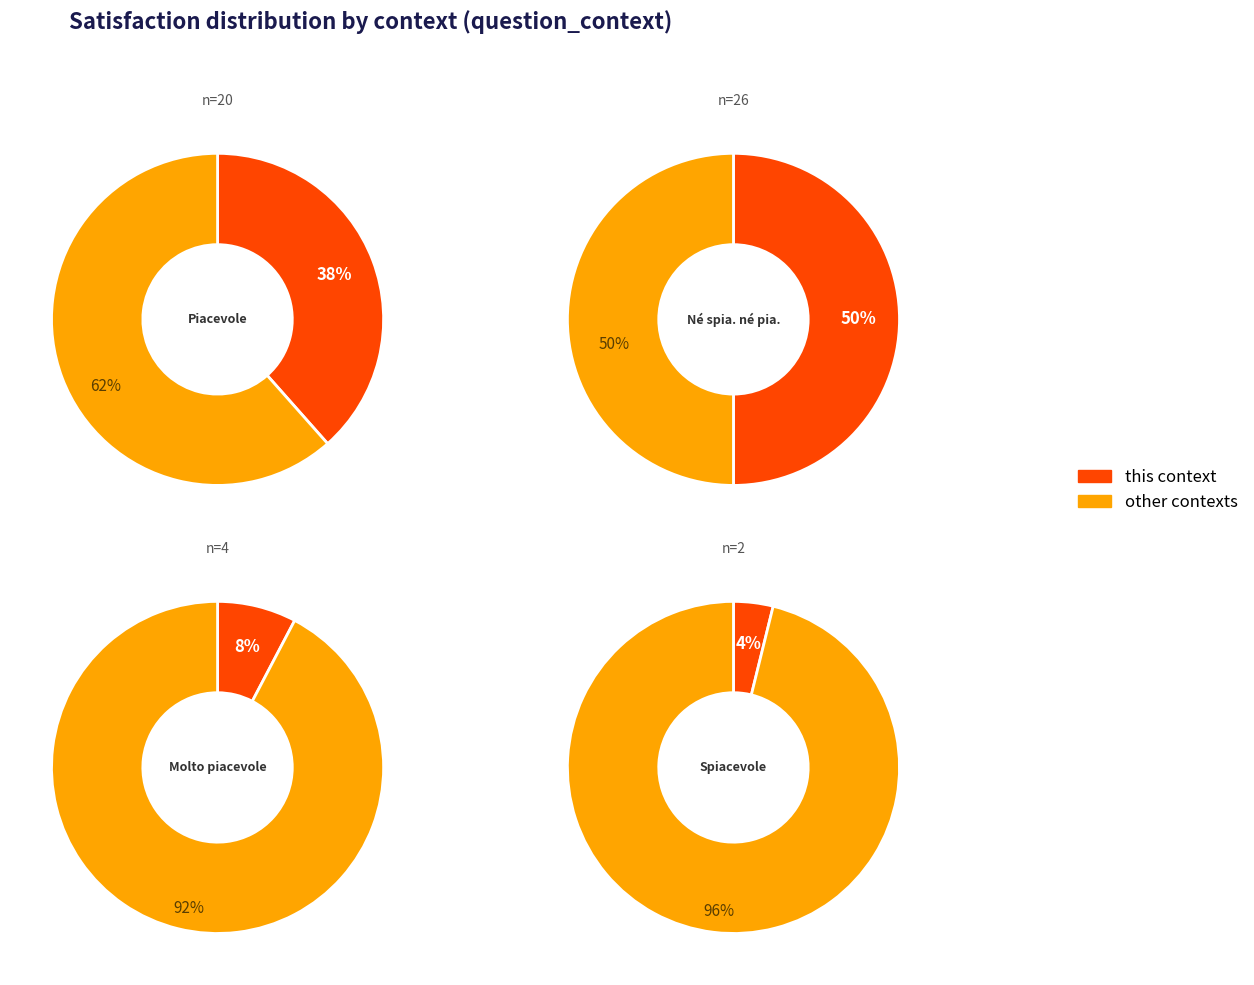

True or false: Piacevole accounts for 48% of the total.

False